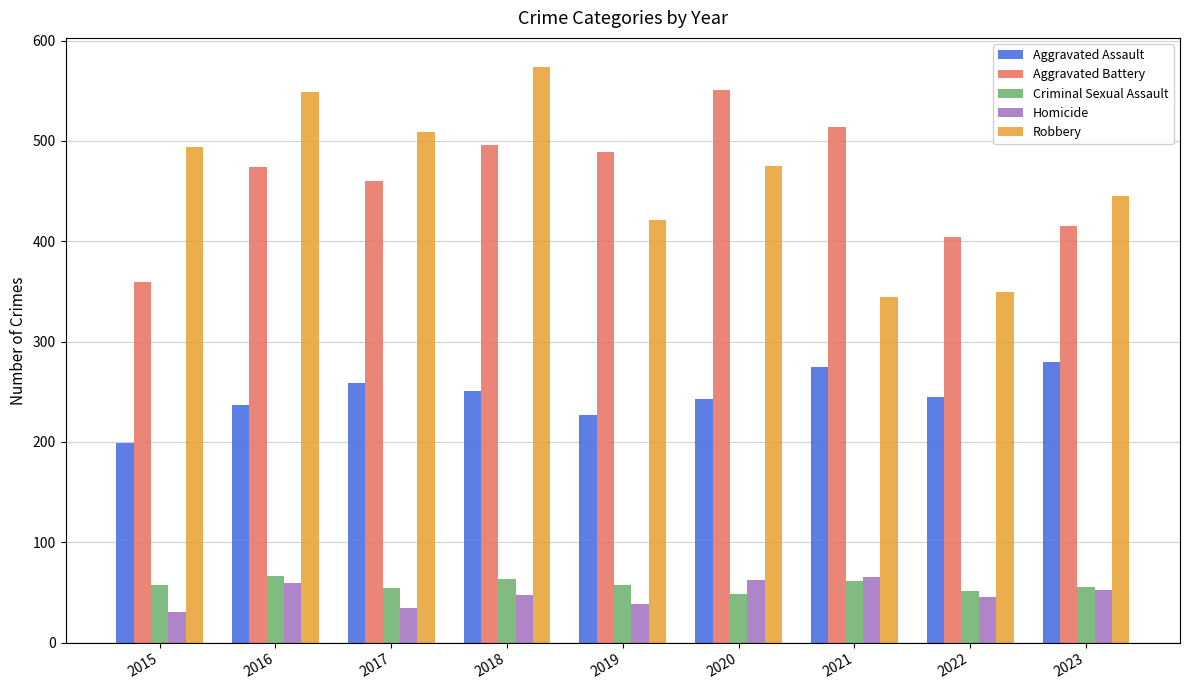

The Criminal Sexual Assault series shows 29 at 2020. True or false?

False